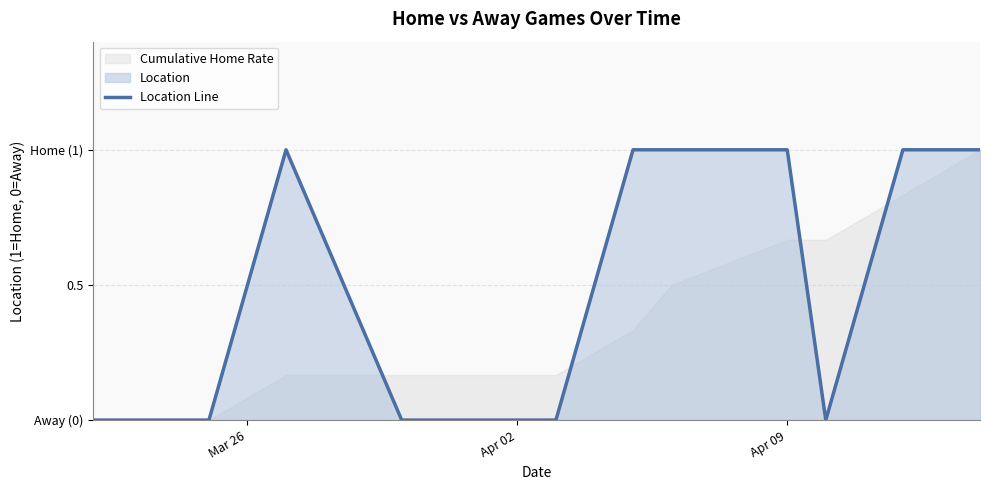

Is it true that the value at Apr 02 is 0?

True